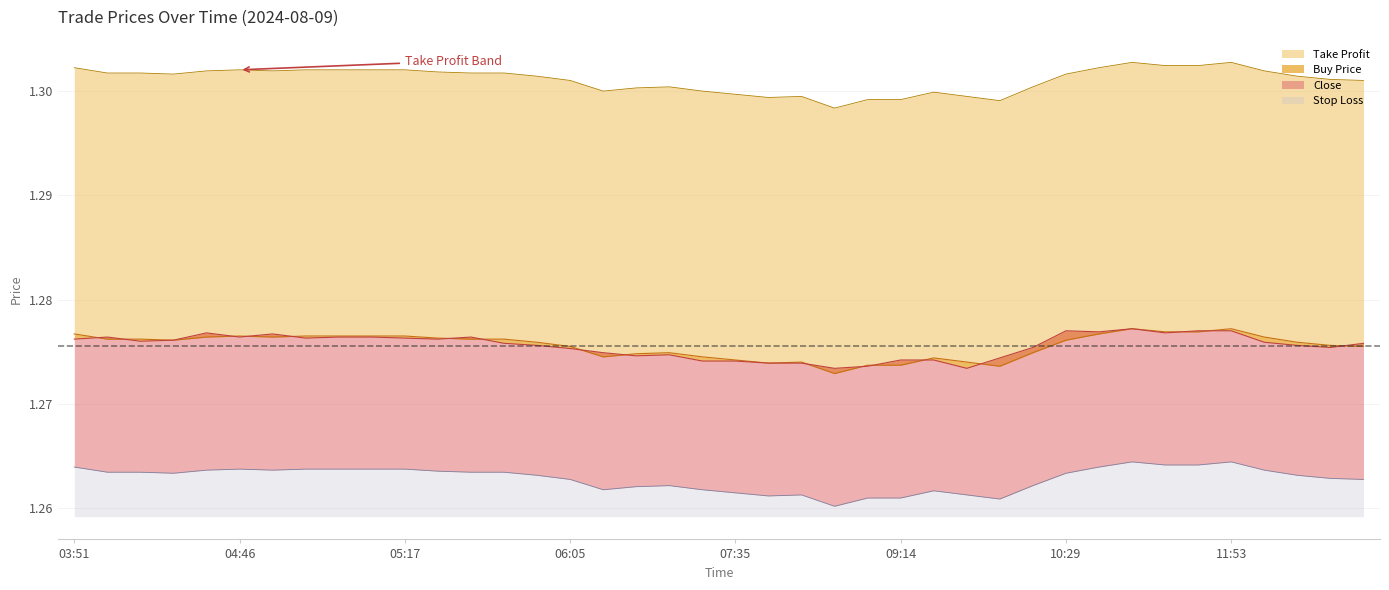

Rank the series by their maximum value, from highest to lowest.

Take Profit, Buy Price, Close, Stop Loss